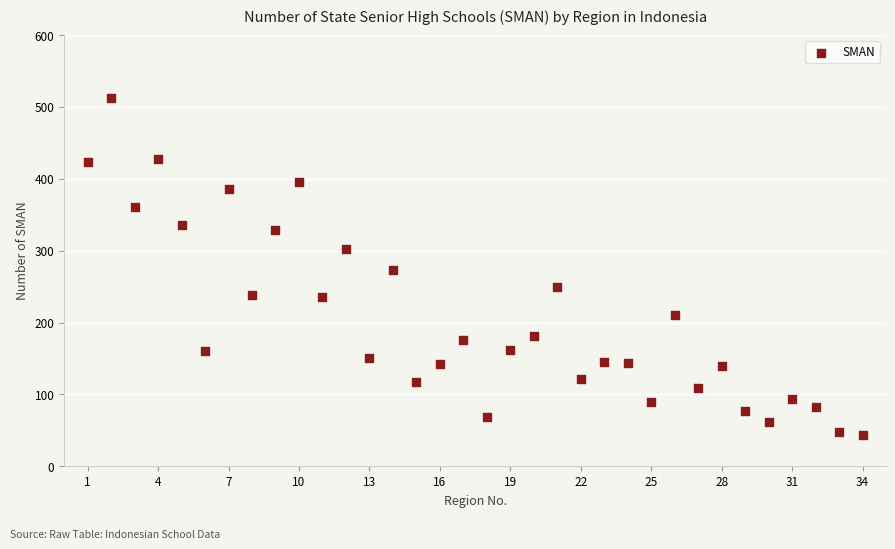

What is the range of Y values (max minus min)?

469